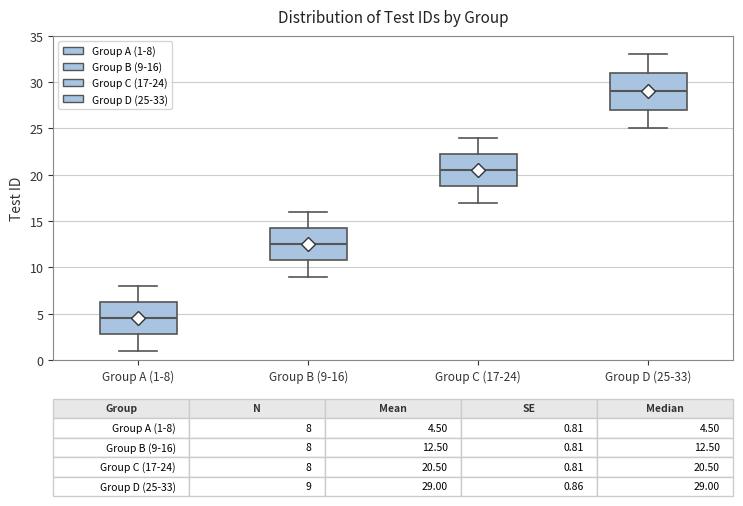

Which box is the tallest, from its lower edge to its upper edge?

Group D (25-33)